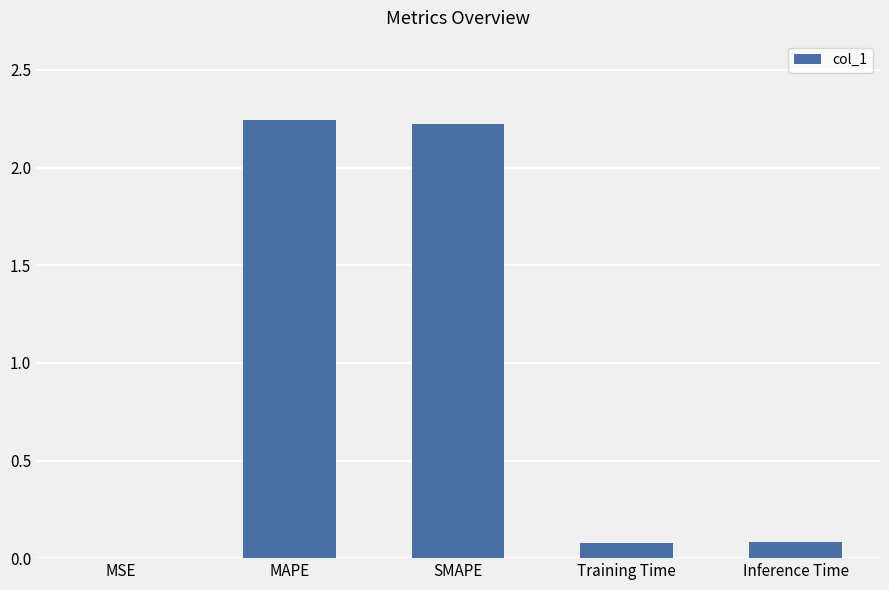

Count the number of data series in this chart.

1